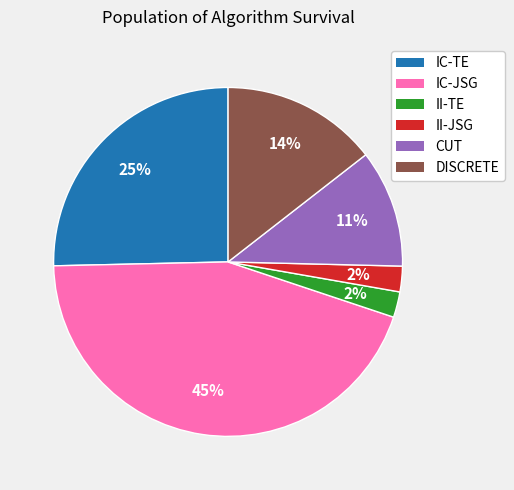

Which category has the biggest portion of the pie?

IC-JSG